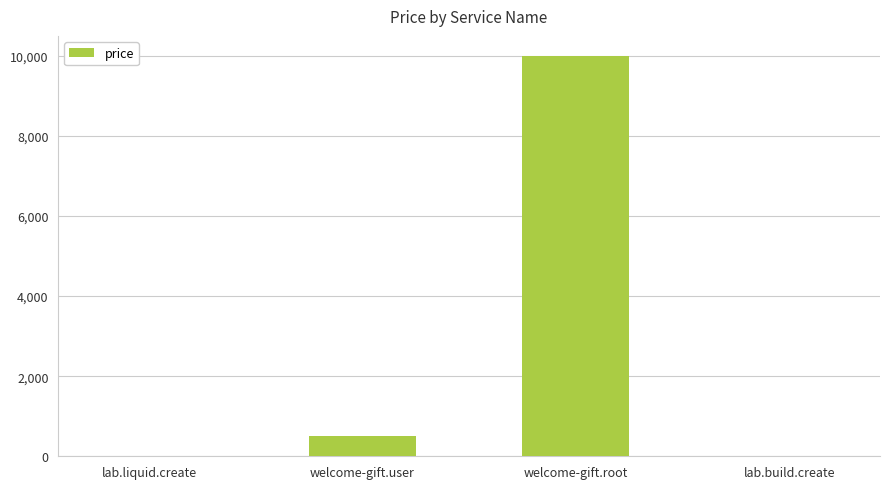

What is the sum of all values?

10520